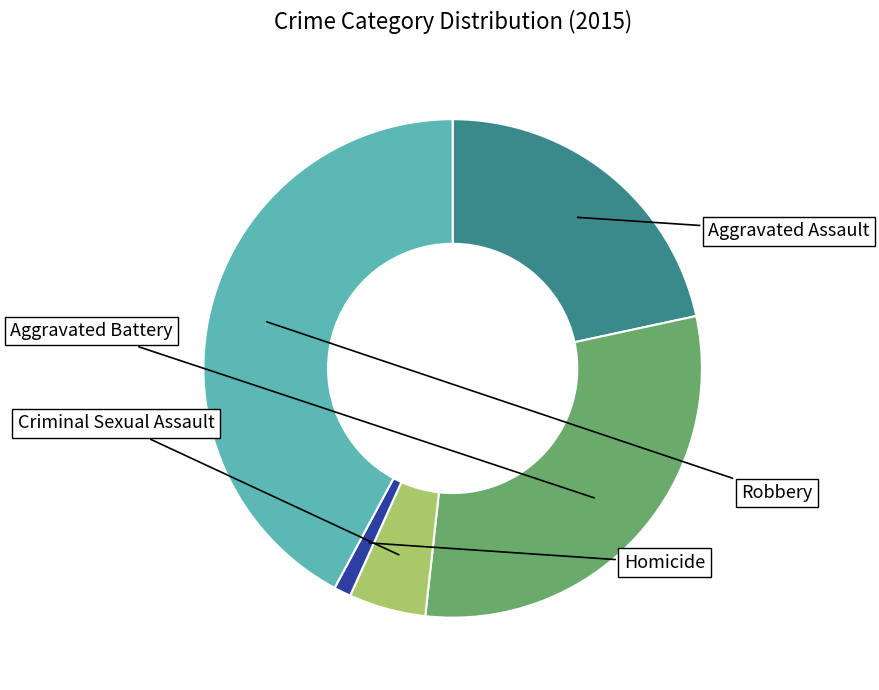

Does any single category account for the majority?

No